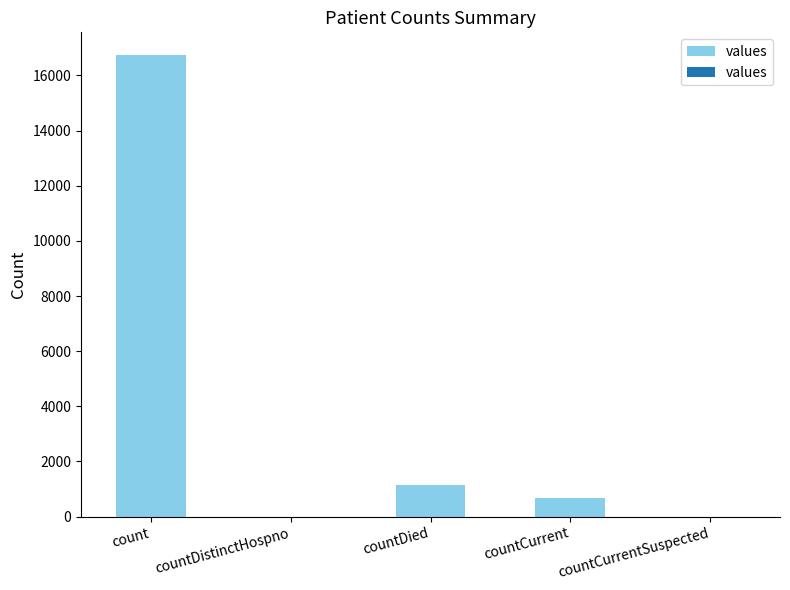

What is the sum of the values at count and countCurrentSuspected?

16729